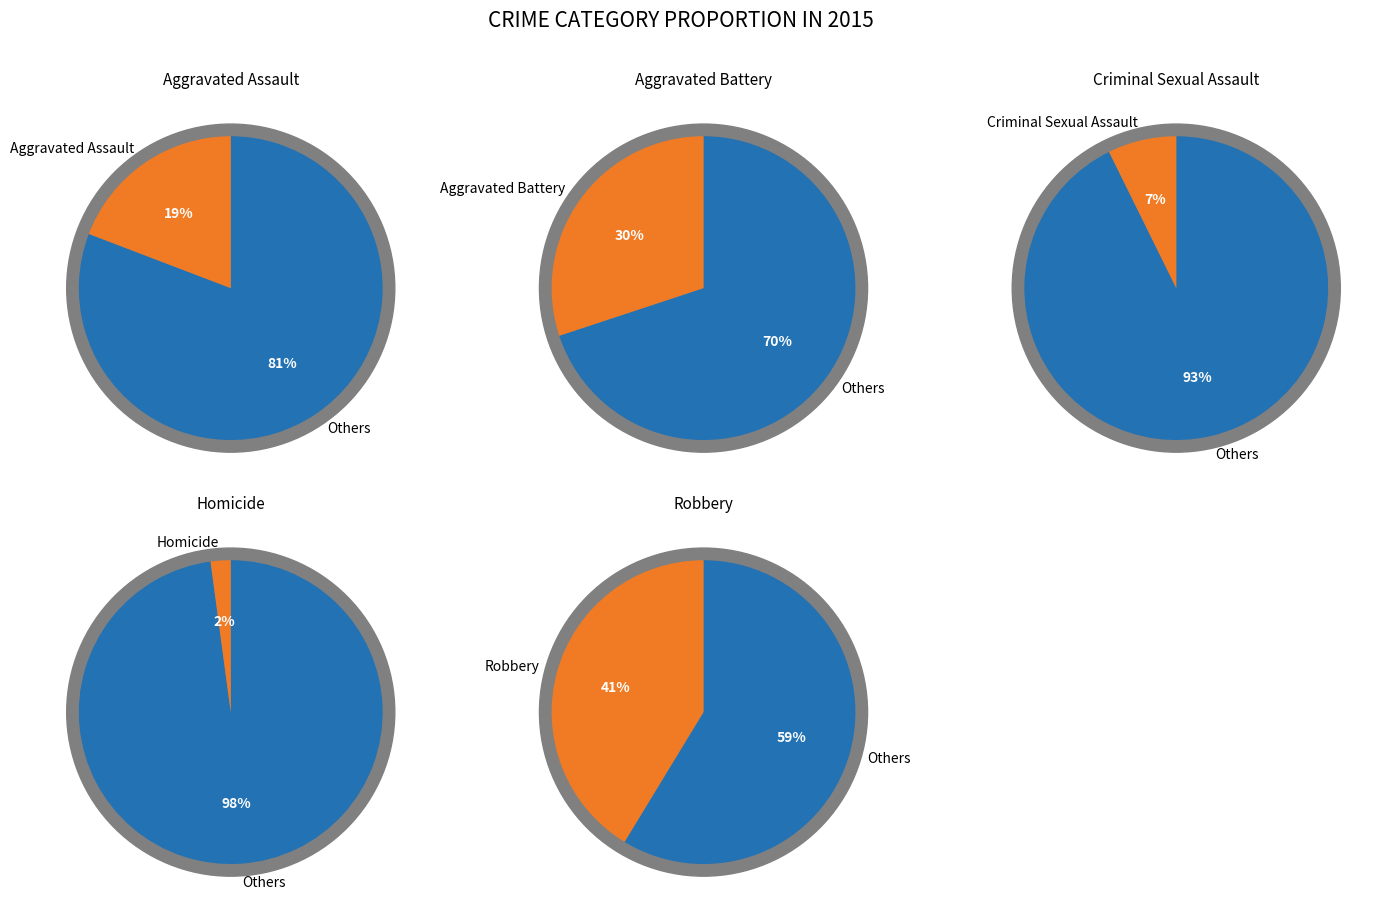

Which category has the smallest portion of the pie?

Homicide